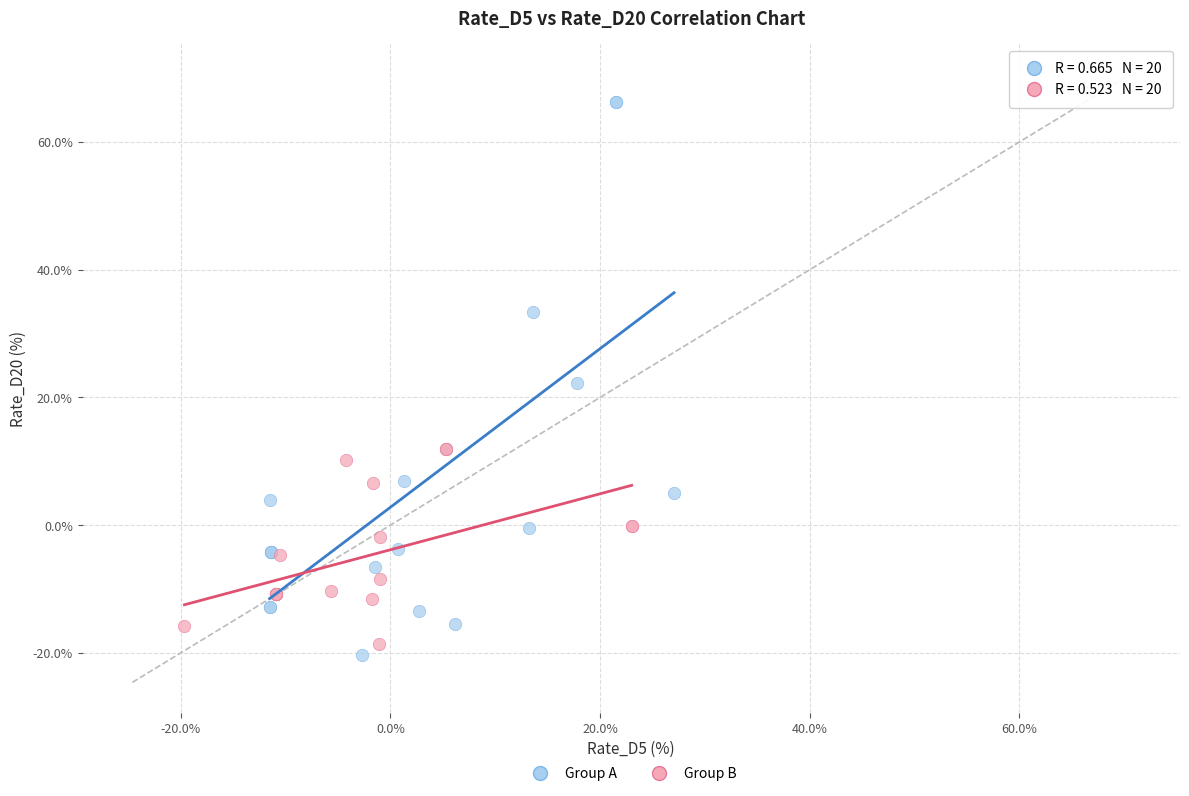

Which series contains the highest Y value?

Group A